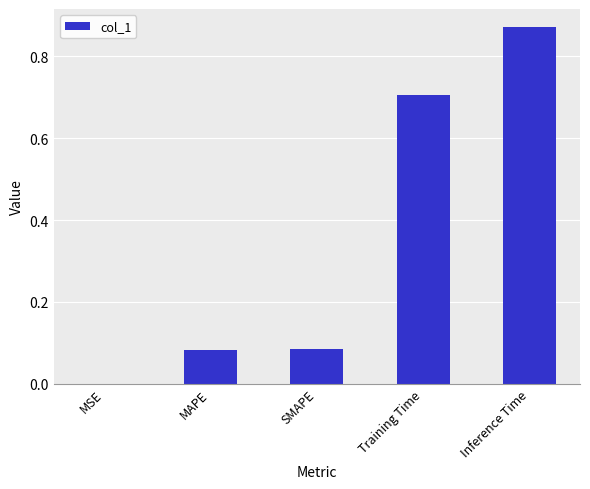

Are the bars horizontal?

No